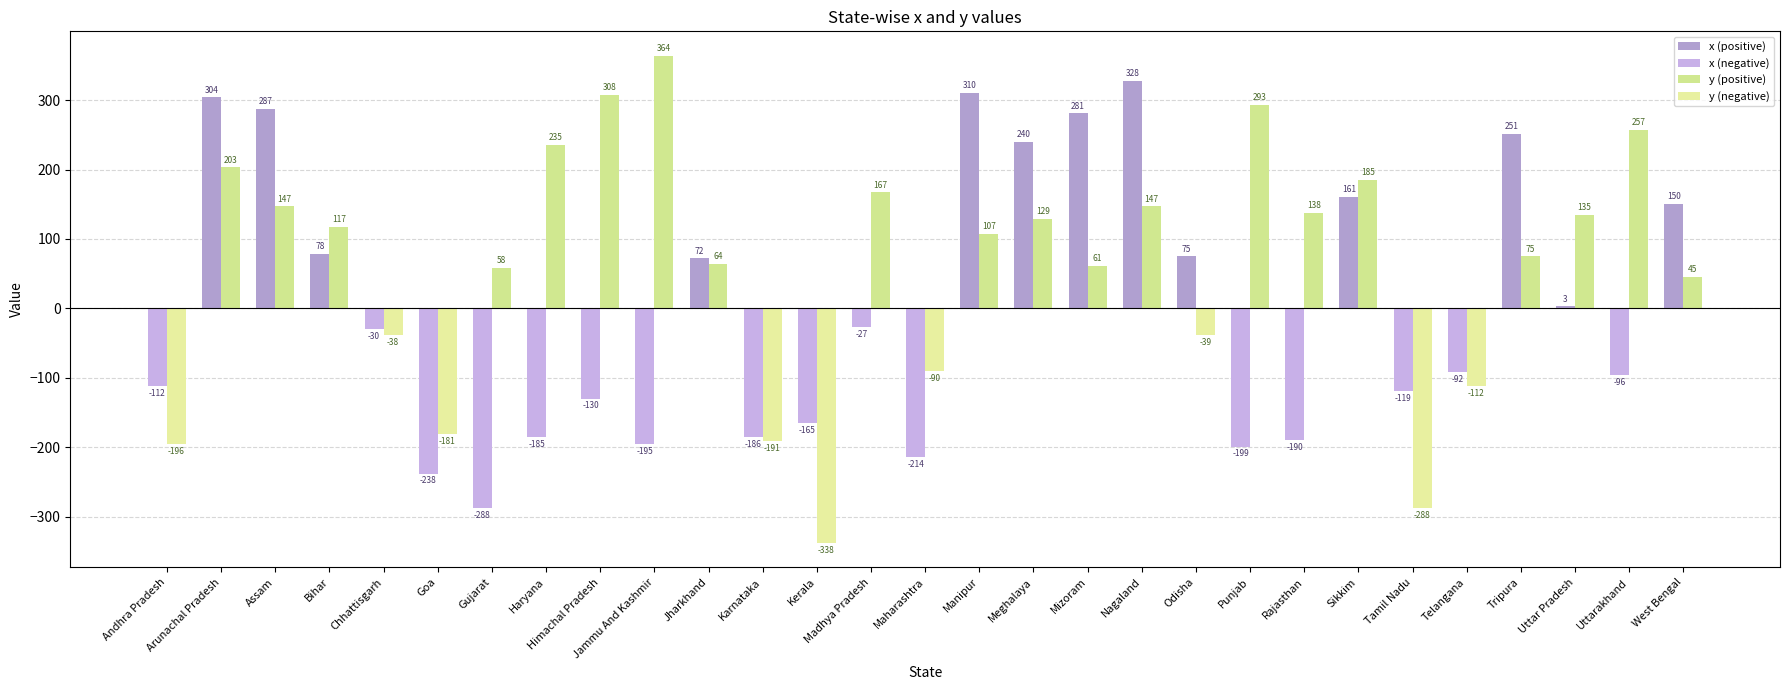

How many values in the x (positive) series exceed 0?

13